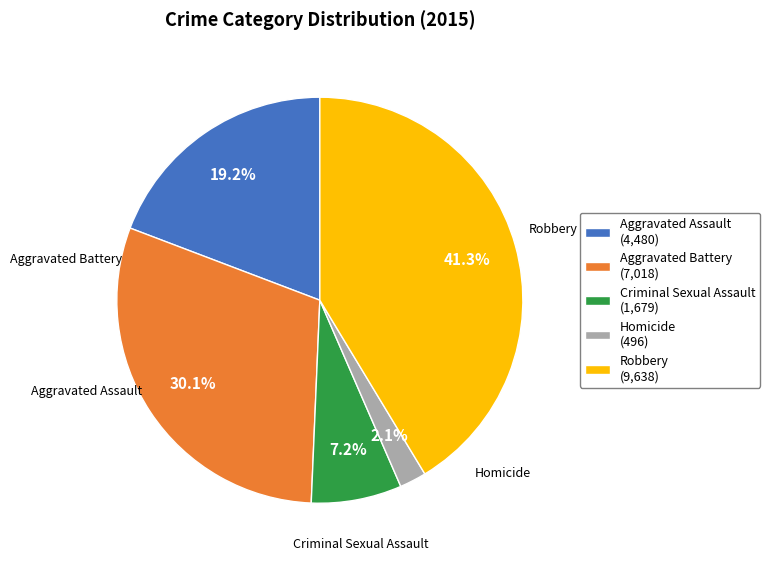

How many slices are in this pie chart?

5